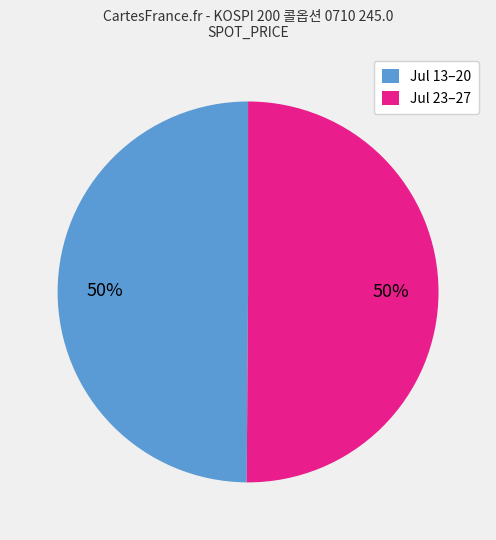

To the nearest percent, what is the average slice percentage?

50%